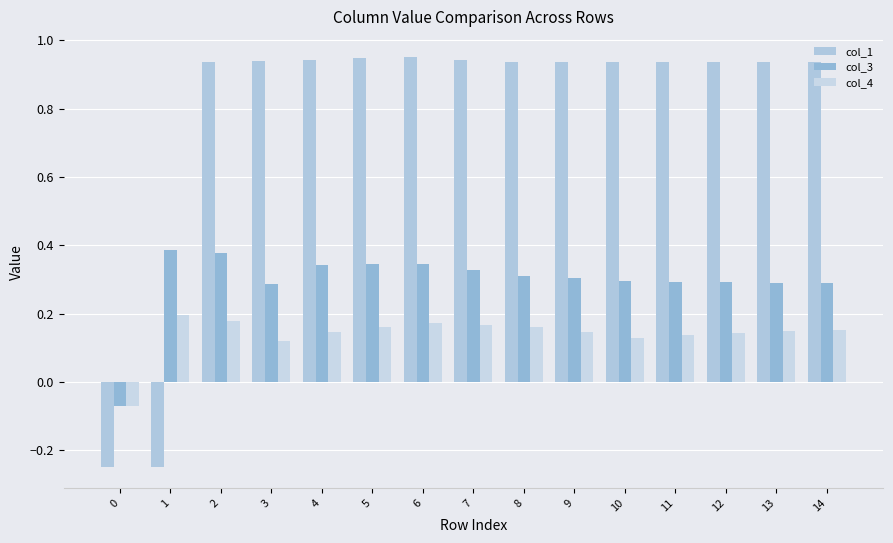

What value does the col_4 series have at 11?

0.1